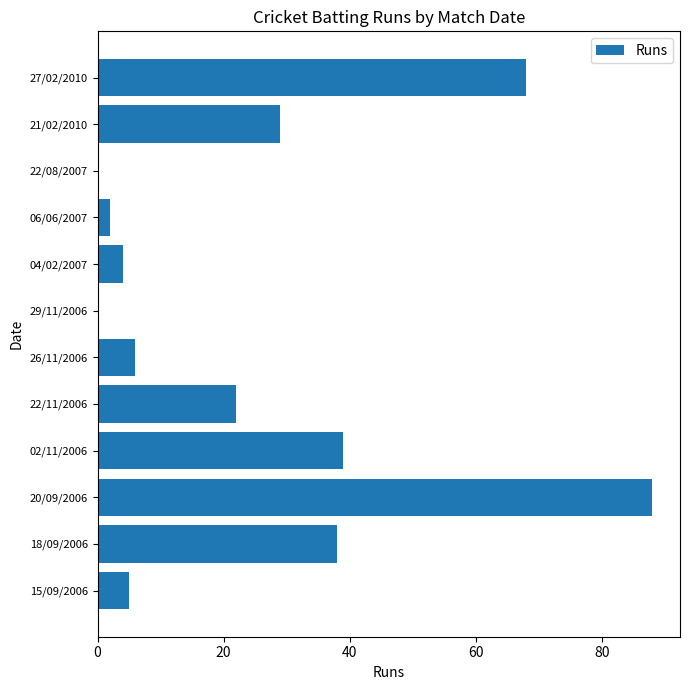

The value at 02/11/2006 is 39. True or false?

True